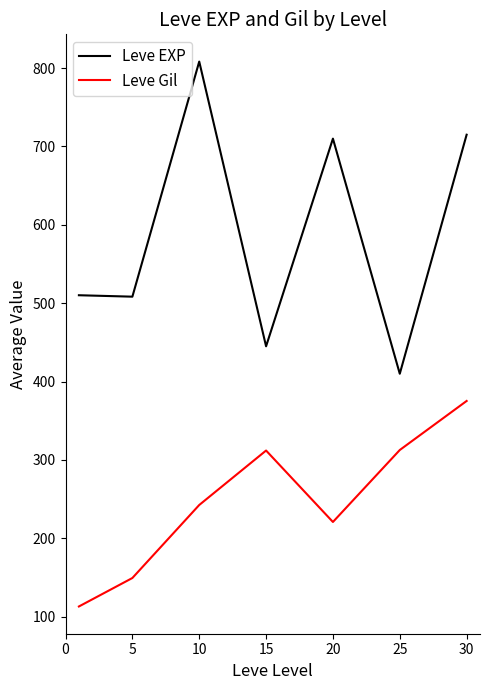

In Leve EXP, how many points are higher than both neighbors (excluding endpoints)?

2